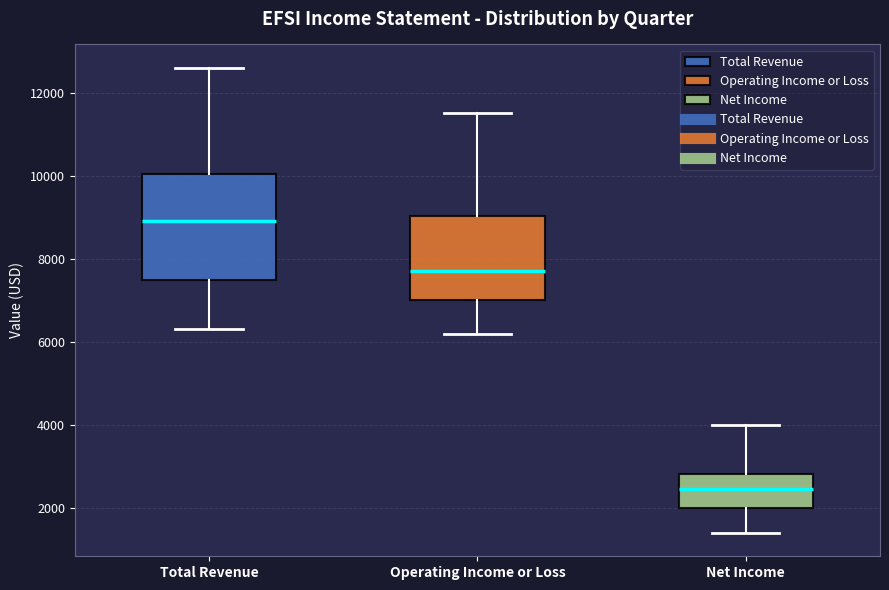

Which box has the highest median line?

Total Revenue